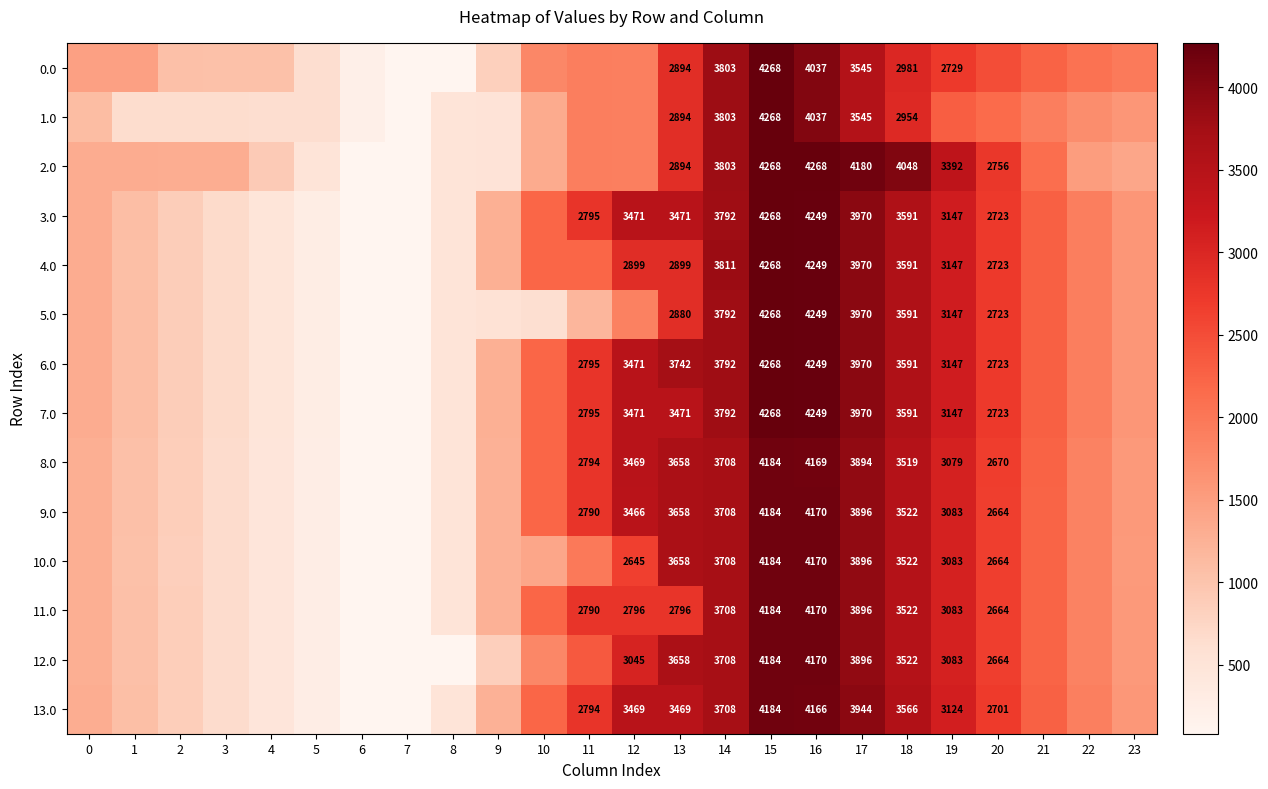

What is the sum of the 13.0 values at 14 and 19?

6831.3